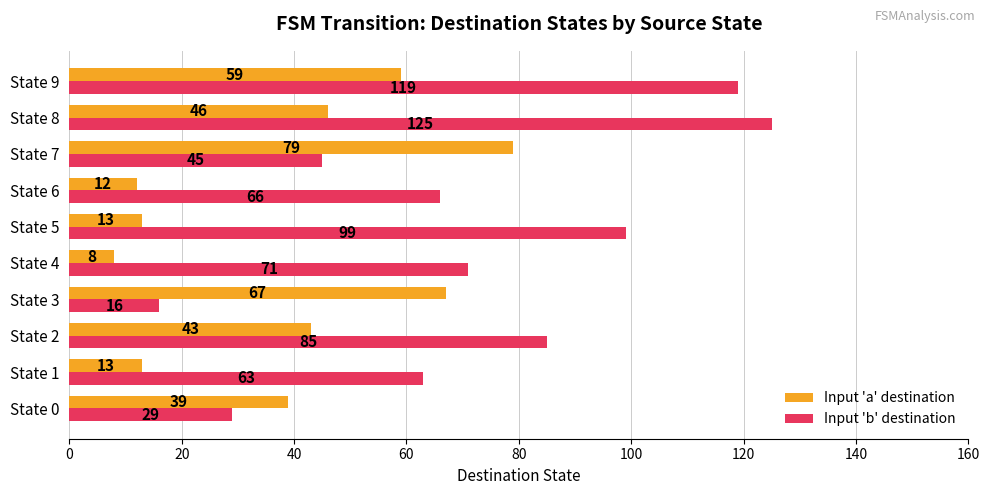

What is the lowest value of the Input 'b' destination series?

16